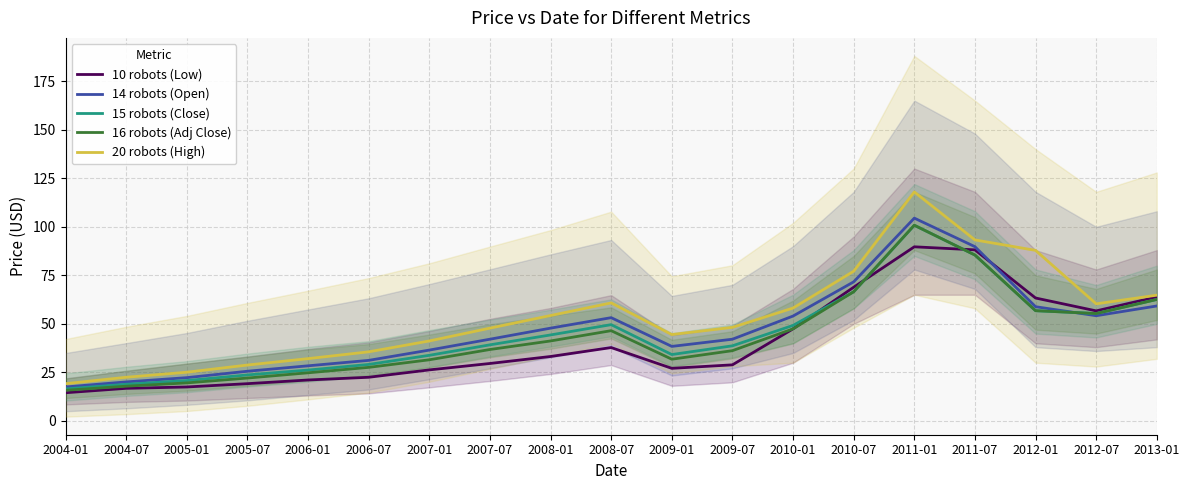

Reading right to left, extract all data points from this chart.

10 robots (Low): 2013-01=63.9	2012-07=56.7	2012-01=63.3	2011-07=88.1	2011-01=89.7	2010-07=68.9	2010-01=47.4	2009-07=28.9	2009-01=27.1	2008-07=37.8	2008-01=33.2	2007-07=29.6	2007-01=26.3	2006-07=22.5	2006-01=21.1	2005-07=19.2	2005-01=17.5	2004-07=16.8	2004-01=14.5
14 robots (Open): 2013-01=59.2	2012-07=54.2	2012-01=58.8	2011-07=89.8	2011-01=104.5	2010-07=71.6	2010-01=54.0	2009-07=42.1	2009-01=38.4	2008-07=53.2	2008-01=47.8	2007-07=42.1	2007-01=36.5	2006-07=31.2	2006-01=28.4	2005-07=25.6	2005-01=22.3	2004-07=20.1	2004-01=17.5
15 robots (Close): 2013-01=62.6	2012-07=55.3	2012-01=56.8	2011-07=85.5	2011-01=100.8	2010-07=66.5	2010-01=49.2	2009-07=38.7	2009-01=34.2	2008-07=49.6	2008-01=44.3	2007-07=39.2	2007-01=33.8	2006-07=29.1	2006-01=26.2	2005-07=23.7	2005-01=20.8	2004-07=18.9	2004-01=16.5
16 robots (Adj Close): 2013-01=62.6	2012-07=55.3	2012-01=56.8	2011-07=85.5	2011-01=100.8	2010-07=66.5	2010-01=47.4	2009-07=36.2	2009-01=31.8	2008-07=46.5	2008-01=41.2	2007-07=36.8	2007-01=31.5	2006-07=27.6	2006-01=24.8	2005-07=22.1	2005-01=19.6	2004-07=17.9	2004-01=15.8
20 robots (High): 2013-01=64.8	2012-07=60.3	2012-01=87.8	2011-07=93.2	2011-01=118.0	2010-07=77.1	2010-01=58.1	2009-07=48.2	2009-01=44.5	2008-07=60.8	2008-01=54.3	2007-07=47.8	2007-01=41.2	2006-07=35.6	2006-01=32.1	2005-07=28.8	2005-01=25.1	2004-07=22.5	2004-01=19.2